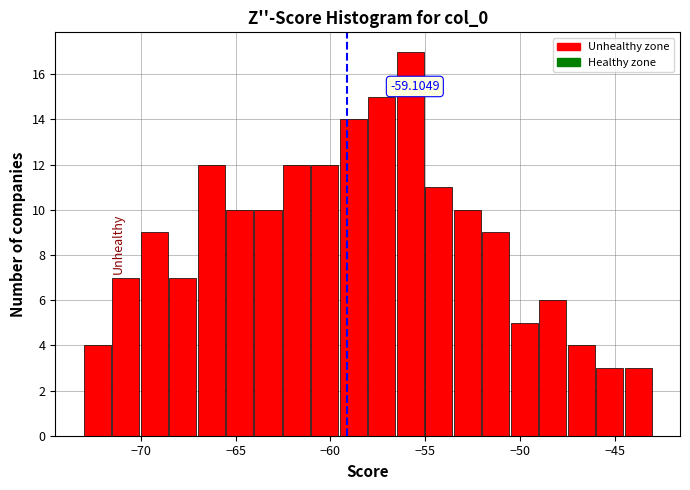

Read against the x-axis, roughly where is the centre of the tallest bar?

-56.0